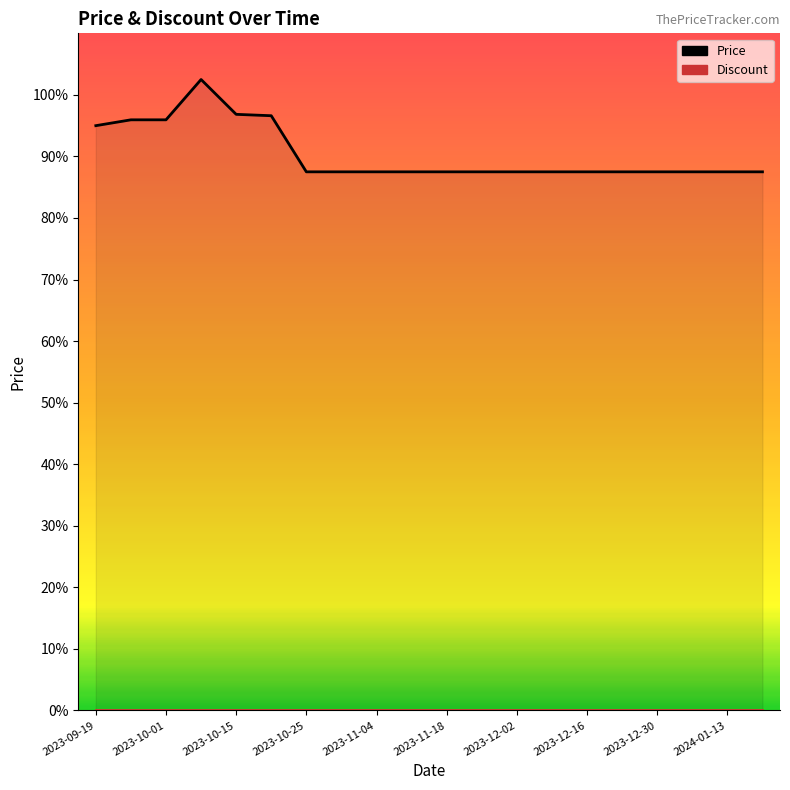

How many interior local peaks does the Price series have?

1